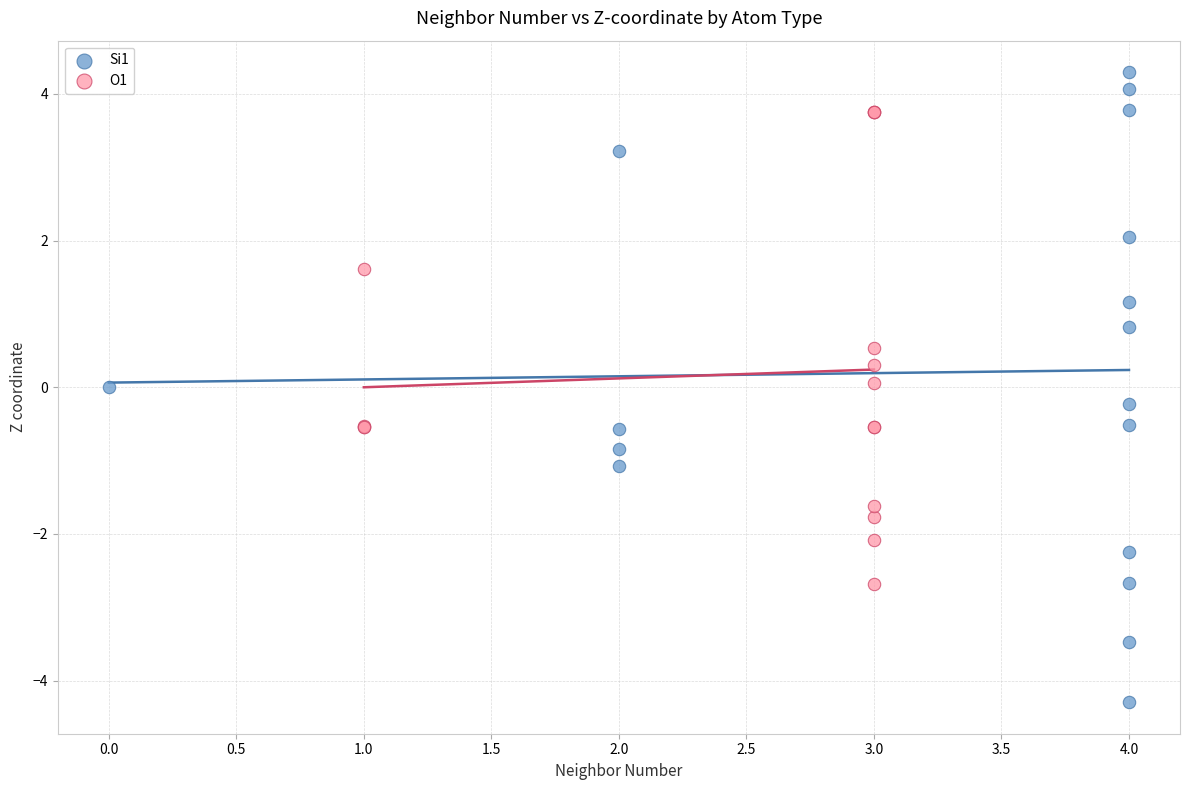

Which series has the widest spread of Y values?

Si1